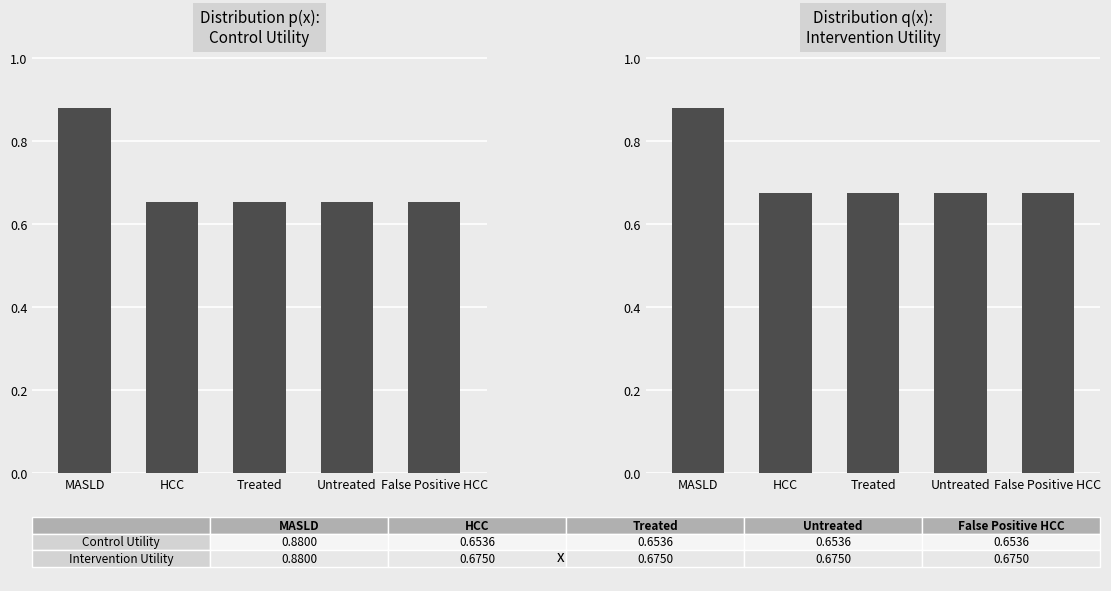

What is the label of the 3rd bar from the left?

Treated